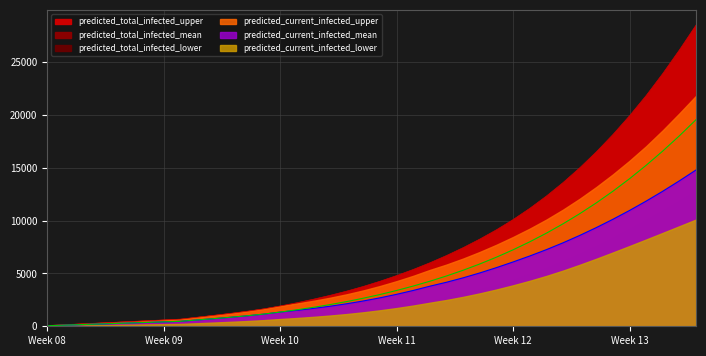

Does the chart have visible grid lines?

Yes